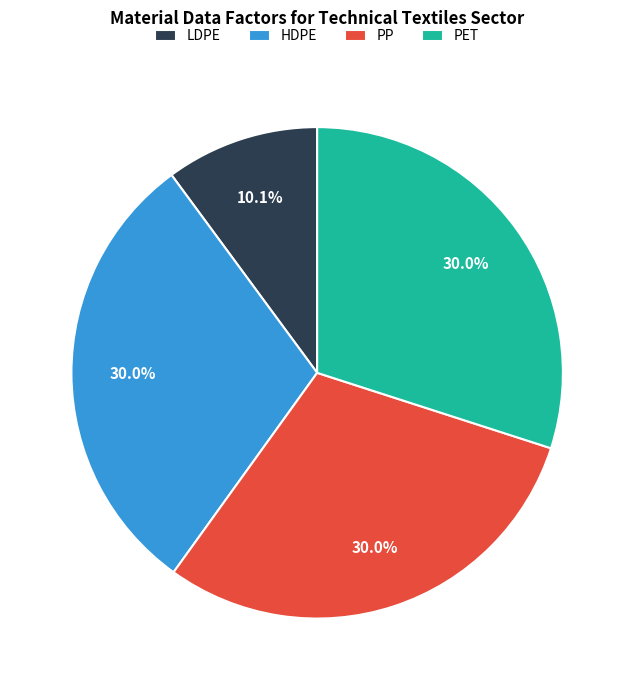

Does PP represent more than half of the total?

No